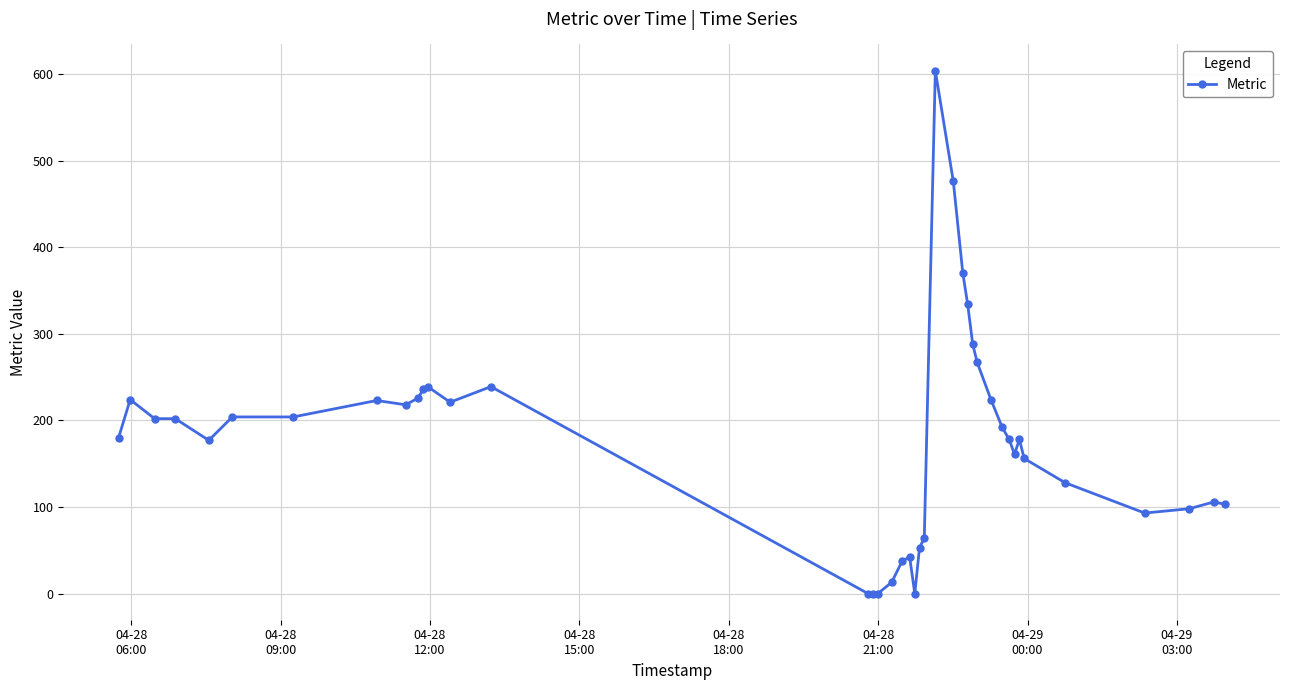

How many distinct data groups are displayed?

1